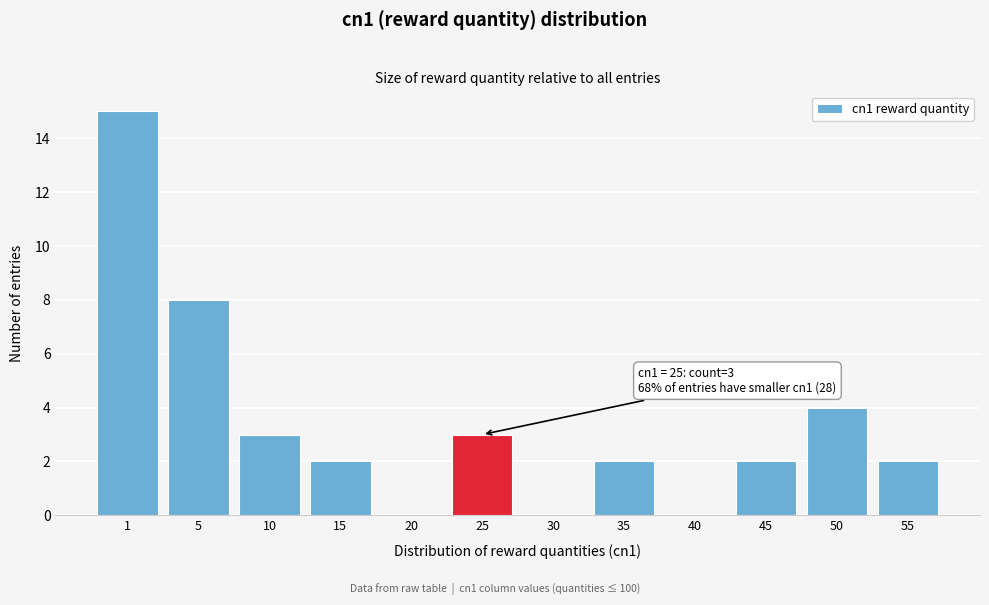

Reading left to right, list all the values displayed in this chart.

1=15	5=8	10=3	15=2	20=0	25=3	30=0	35=2	40=0	45=2	50=4	55=2